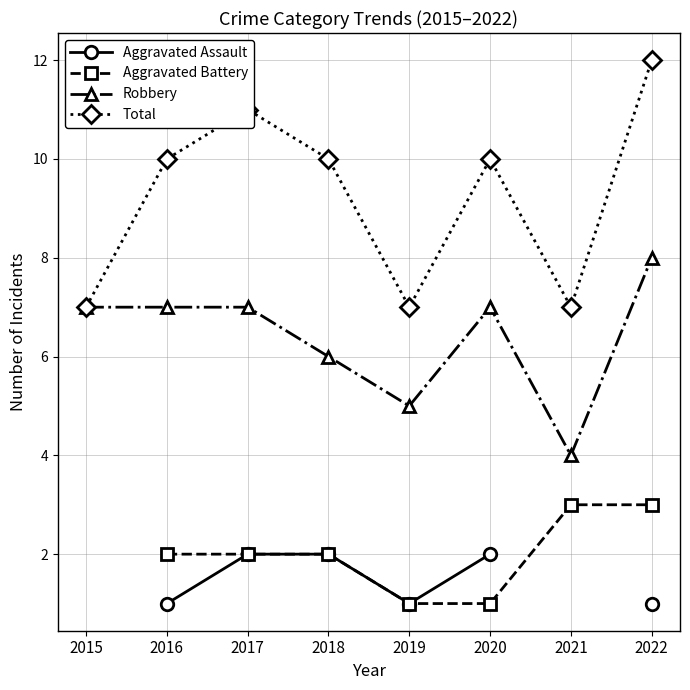

True or false: Total has more than 1 interior local peaks.

True